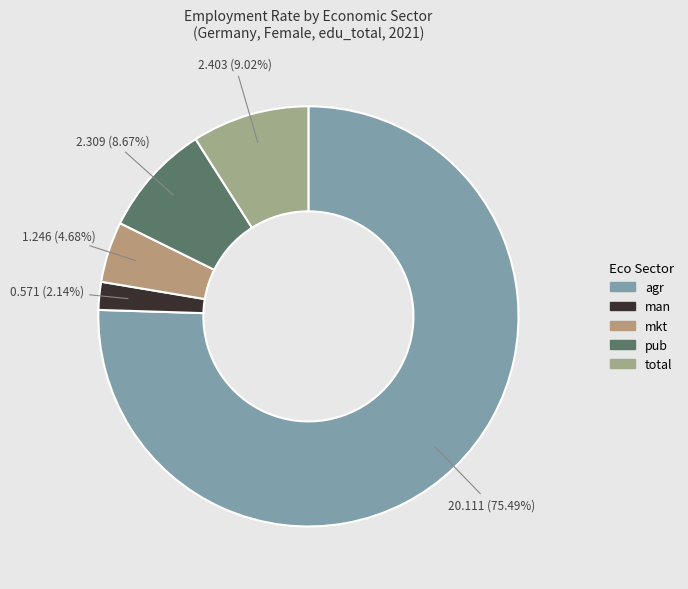

How many slices are in this pie chart?

5